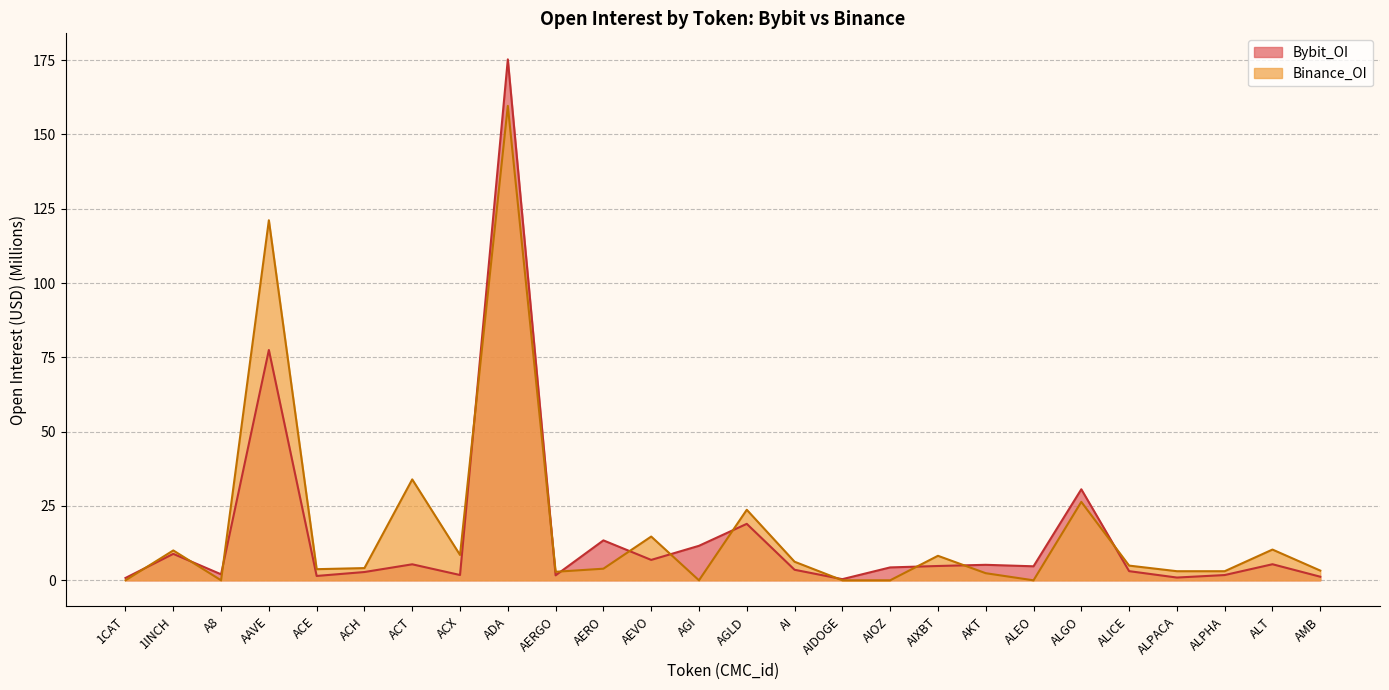

Reading left to right, list all the values displayed in this chart.

Bybit_OI: 0.8	8.9	2.0	77.5	1.5	2.8	5.4	1.8	175.2	1.7	13.4	6.9	11.6	19.0	3.5	0.4	4.3	4.8	5.2	4.7	30.6	3.1	0.9	1.8	5.4	1.2
Binance_OI: 0.0	10.0	0.0	121.1	3.7	4.1	33.9	8.5	159.6	2.9	3.9	14.7	0.0	23.7	6.2	0.0	0.0	8.2	2.4	0.0	26.4	4.9	3.1	3.1	10.3	3.3